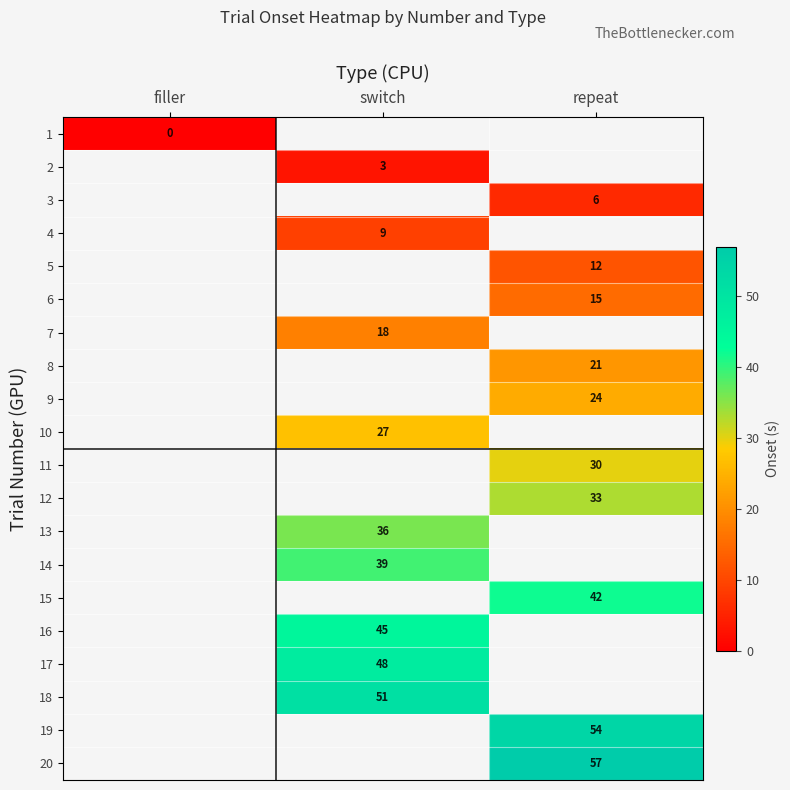

Which has a higher value, repeat or switch?

switch